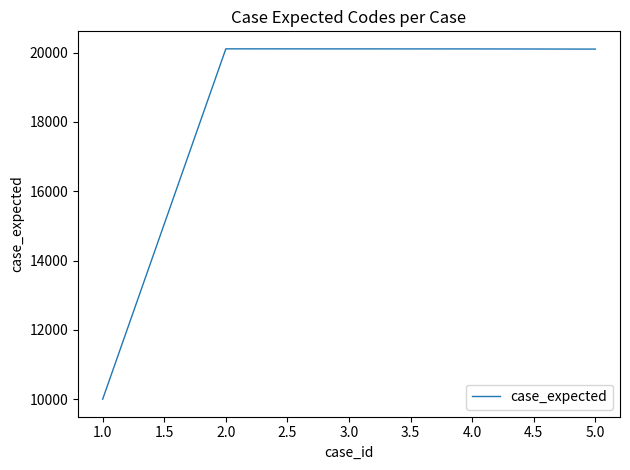

Which has a higher value, 1.0 or 3.0?

3.0